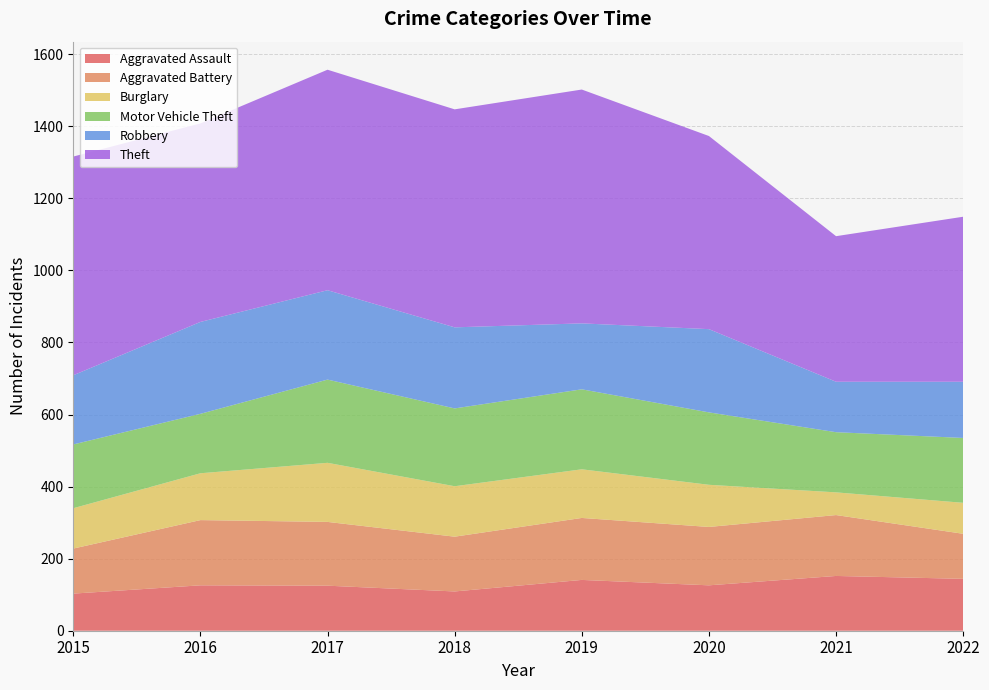

Reading right to left, transcribe all the data shown in this chart.

Aggravated Assault: 2022=144	2021=152	2020=126	2019=141	2018=109	2017=125	2016=126	2015=103
Aggravated Battery: 2022=125	2021=169	2020=162	2019=172	2018=152	2017=177	2016=181	2015=125
Burglary: 2022=86	2021=63	2020=117	2019=135	2018=140	2017=164	2016=130	2015=112
Motor Vehicle Theft: 2022=180	2021=167	2020=201	2019=222	2018=216	2017=231	2016=165	2015=177
Robbery: 2022=156	2021=140	2020=231	2019=183	2018=225	2017=248	2016=255	2015=192
Theft: 2022=458	2021=404	2020=536	2019=649	2018=605	2017=612	2016=551	2015=607